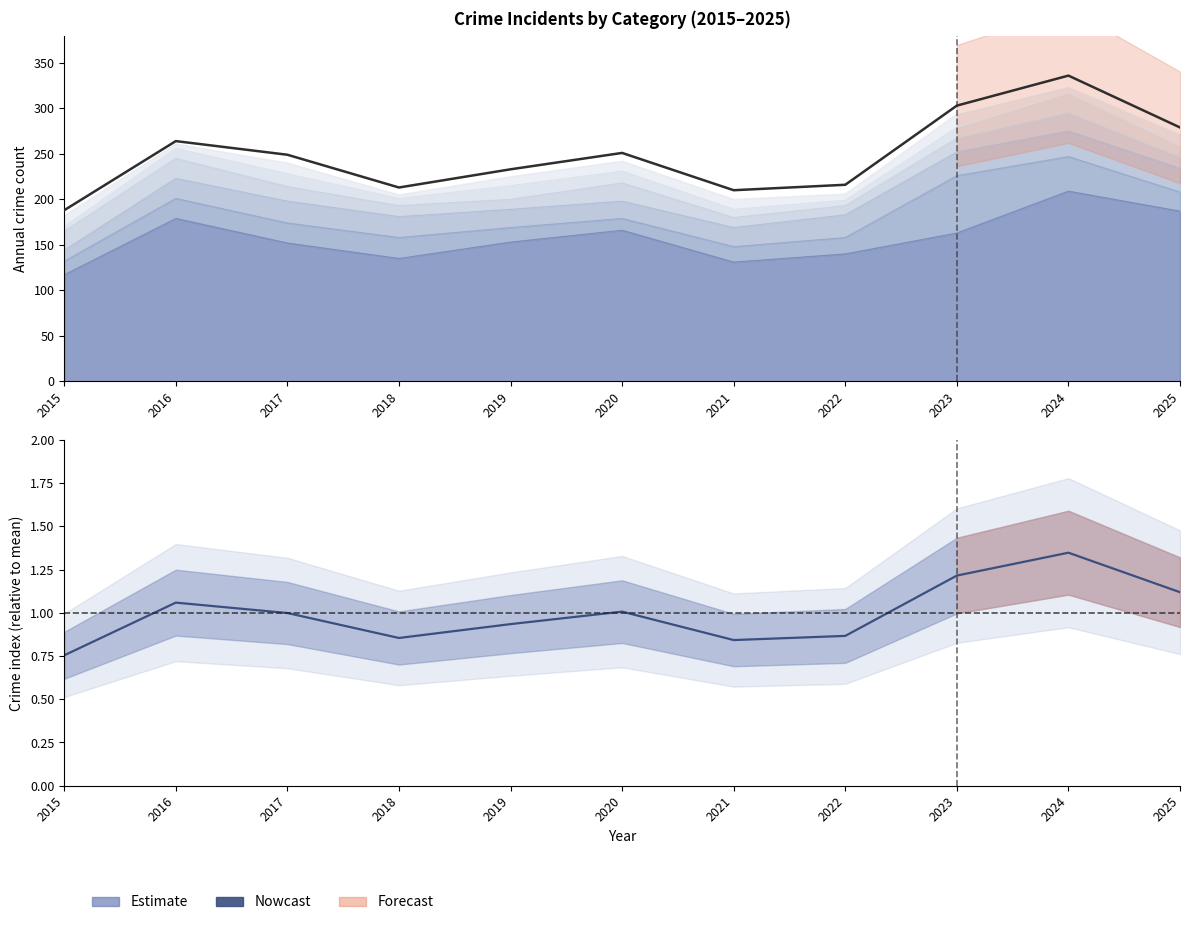

What is the difference between the Nowcast values at 2024 and 2022?

0.5